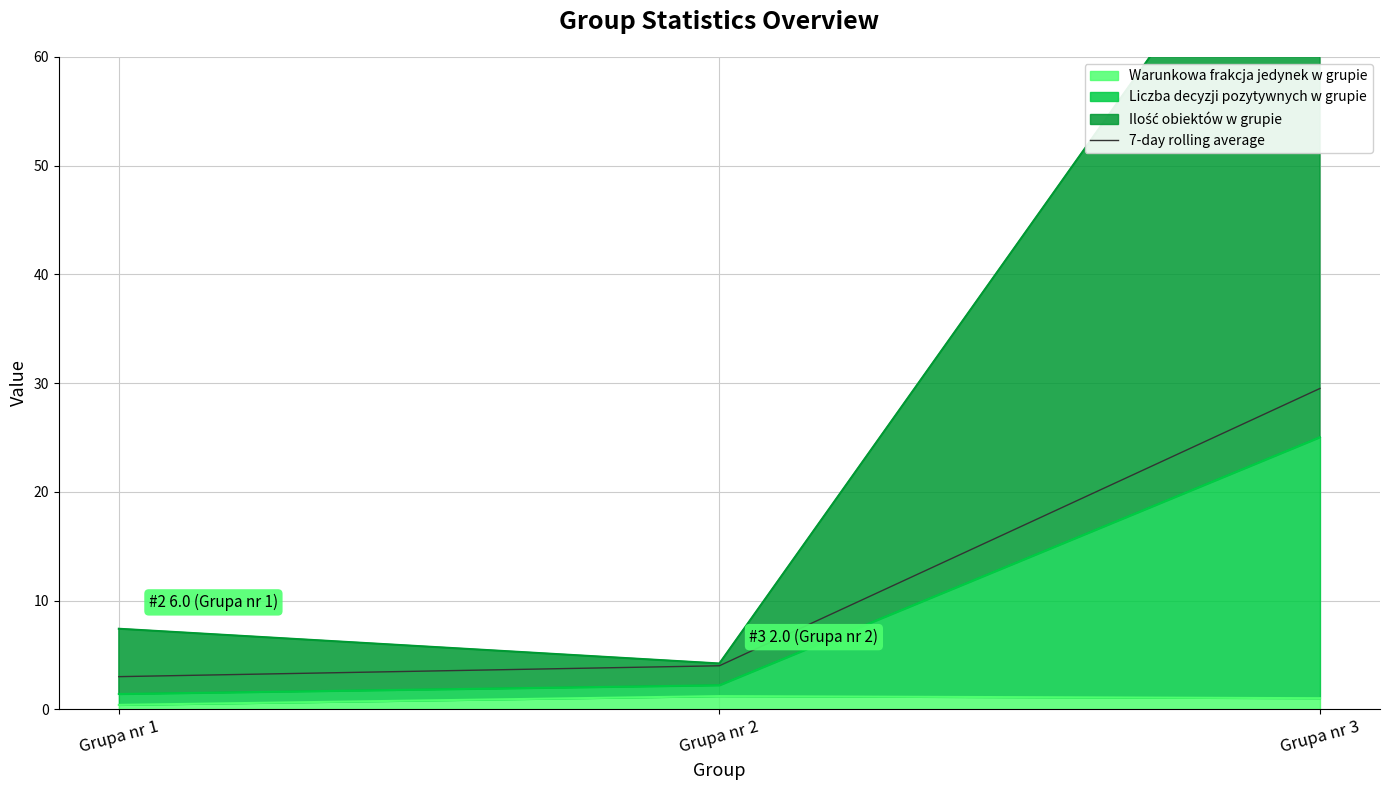

What is the value of the 1st point from the left?

3.0